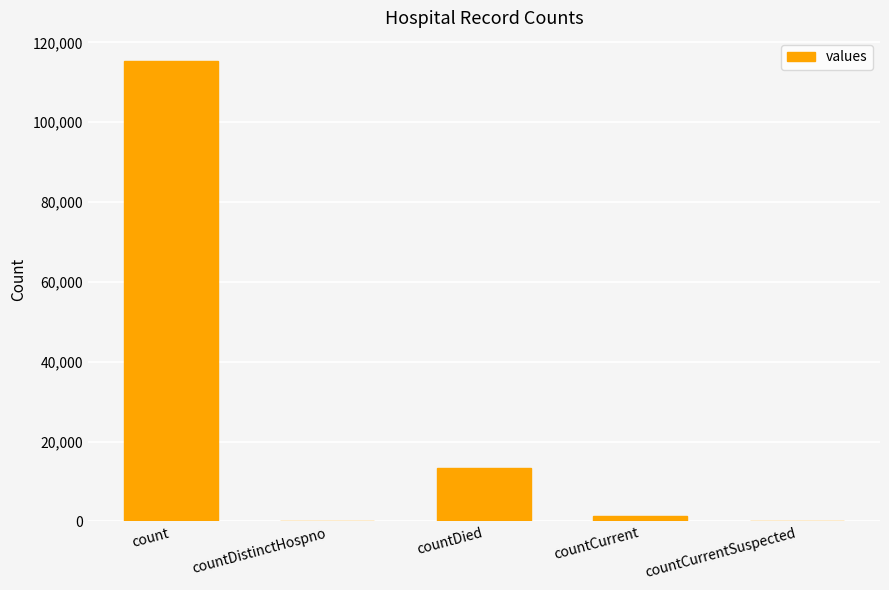

What is the change in value from count to countDied?

-102036